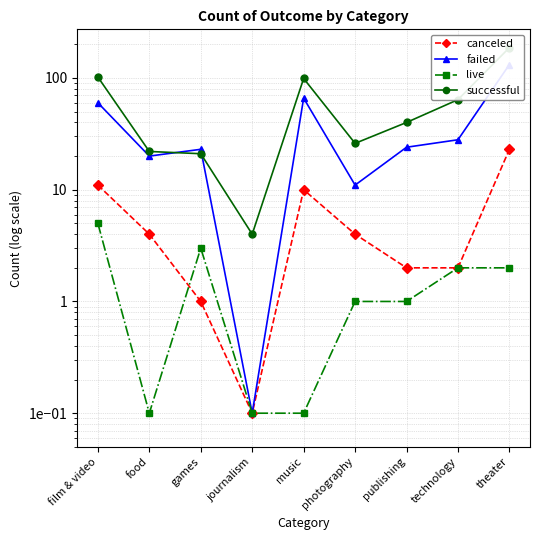

Reading right to left, extract all data points from this chart.

canceled: 23.0	2.0	2.0	4.0	10.0	0.1	1.0	4.0	11.0
failed: 132.0	28.0	24.0	11.0	66.0	0.1	23.0	20.0	60.0
live: 2.0	2.0	1.0	1.0	0.1	0.1	3.0	0.1	5.0
successful: 187.0	64.0	40.0	26.0	99.0	4.0	21.0	22.0	102.0